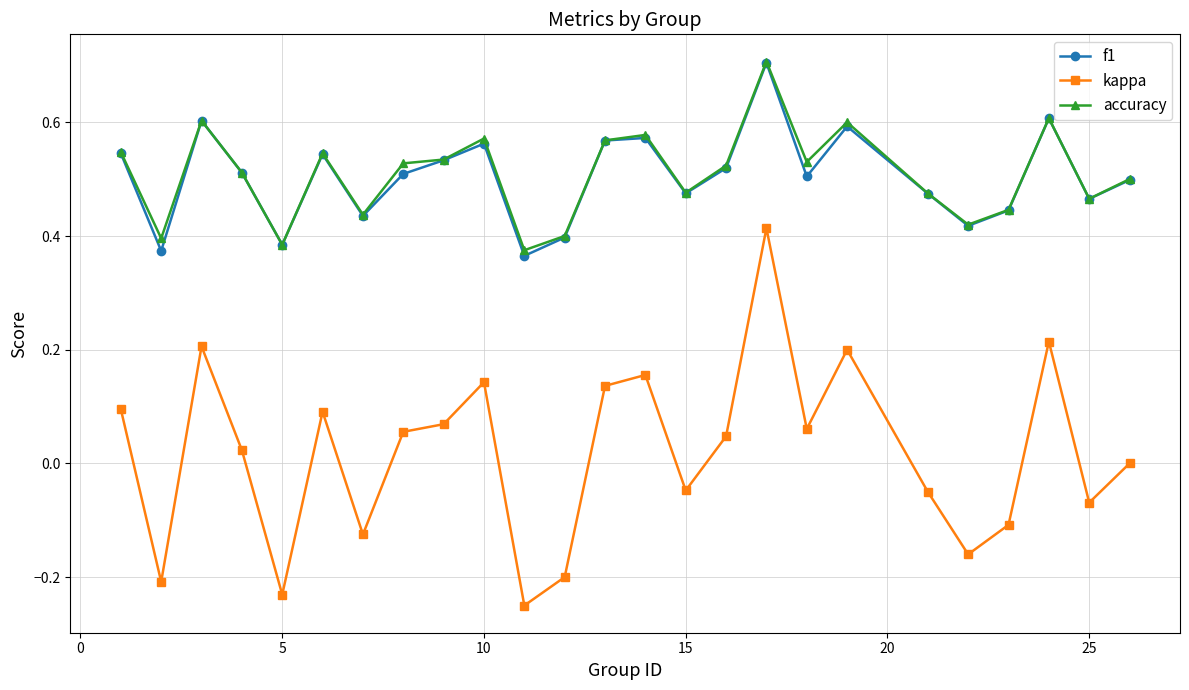

Count the number of data series in this chart.

3